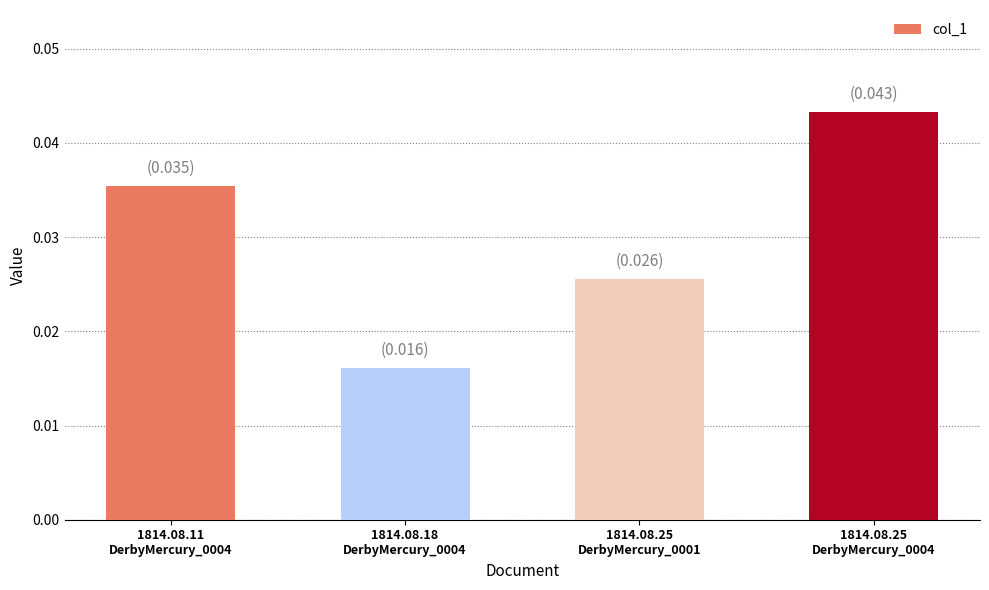

How many values are between 0 and 1?

4